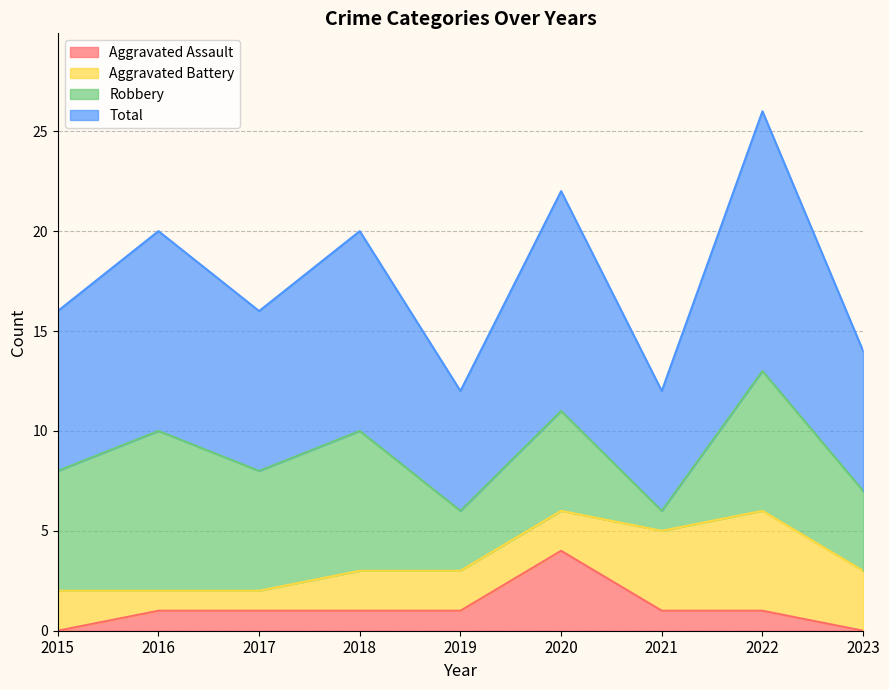

In Total, how many points are higher than both neighbors (excluding endpoints)?

4